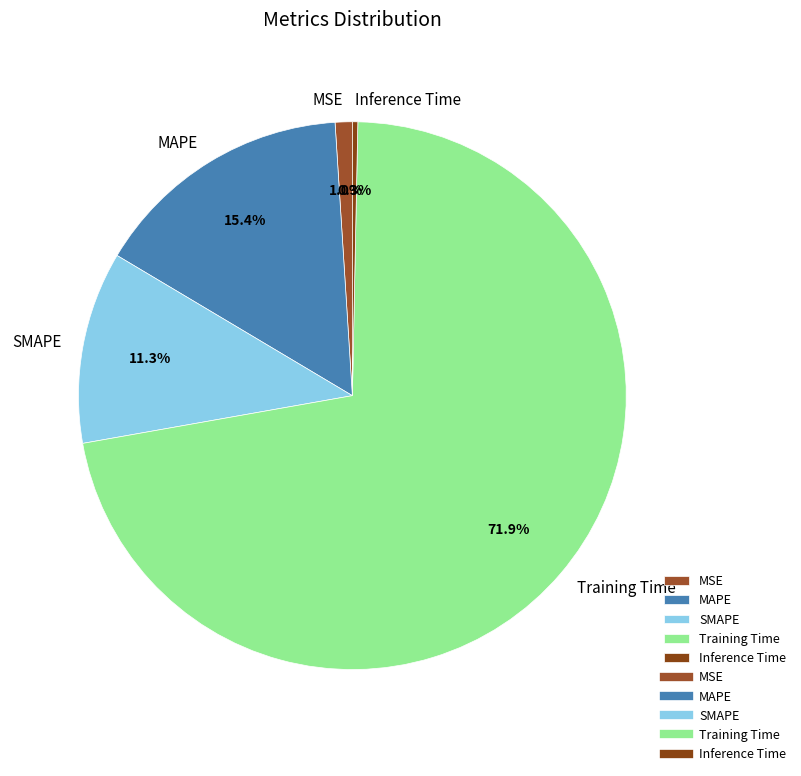

Count the number of slices in the pie.

5